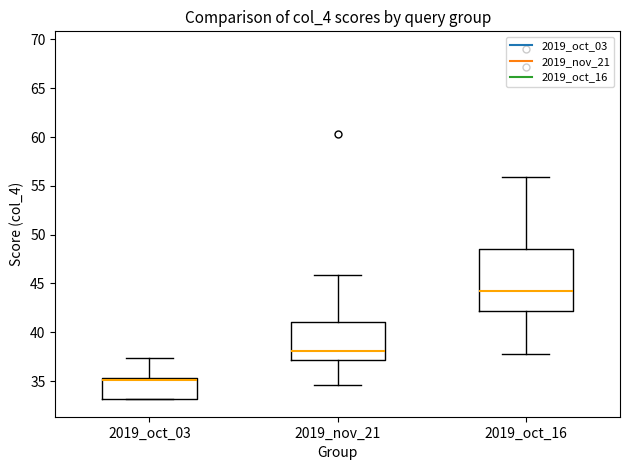

Reading left to right, transcribe this box plot: for each box, give where its median line is, the range the box spans, and where its two whiskers end, as read against the y-axis. The values are not printed on the chart, so give them approximately, as read against the axis.

2019_oct_03: median 35.0, box 33.0 to 35.5, whiskers 33.0 to 37.5
2019_nov_21: median 38.0, box 37.0 to 41.0, whiskers 34.5 to 46.0
2019_oct_16: median 44.5, box 42.0 to 48.5, whiskers 37.5 to 56.0